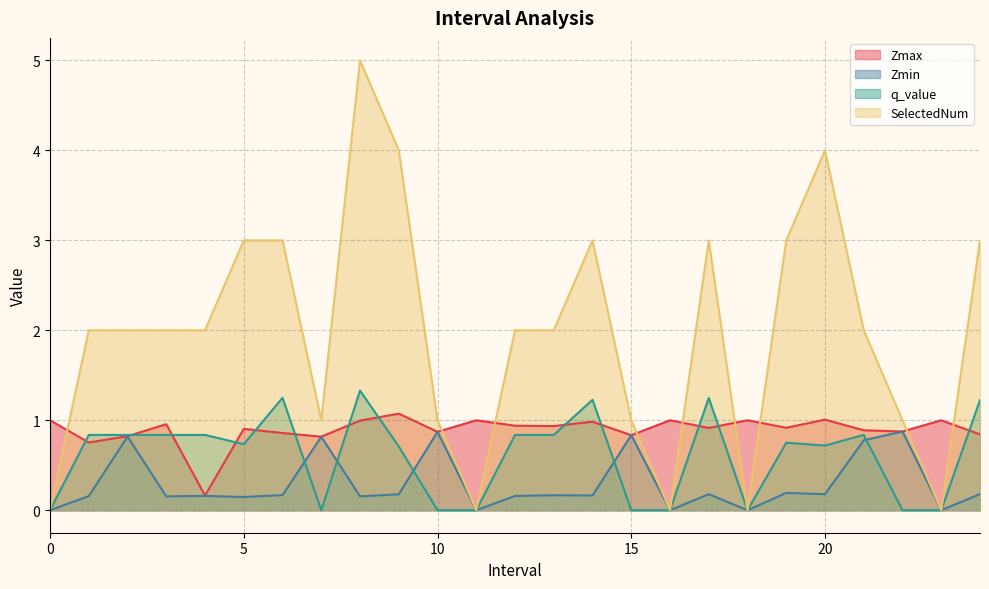

Between 7.0 and 17.0, which series saw the biggest shift?

SelectedNum